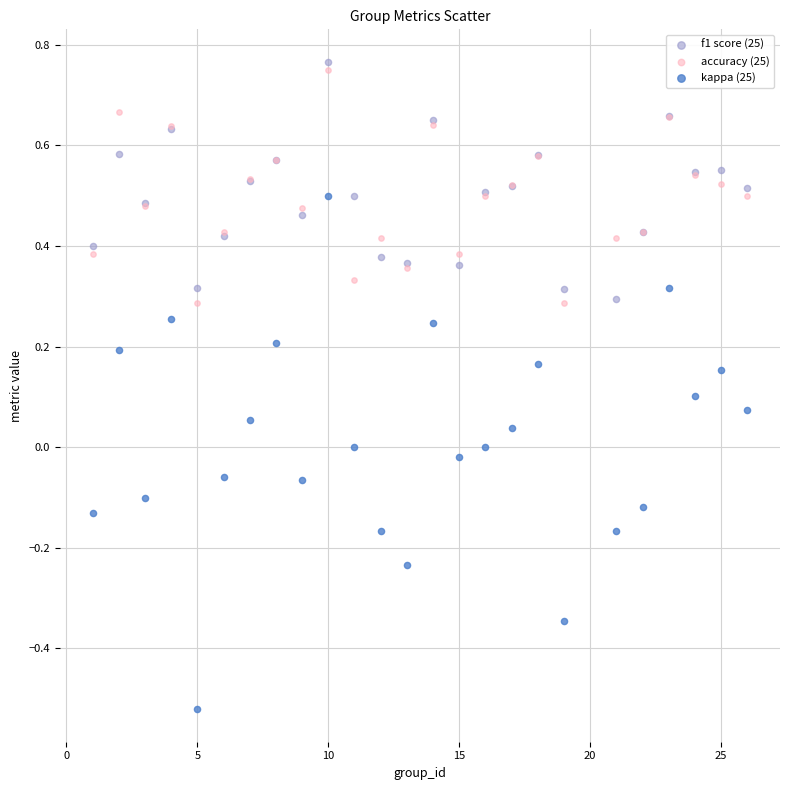

Which series reaches the maximum Y coordinate?

f1 score (25)